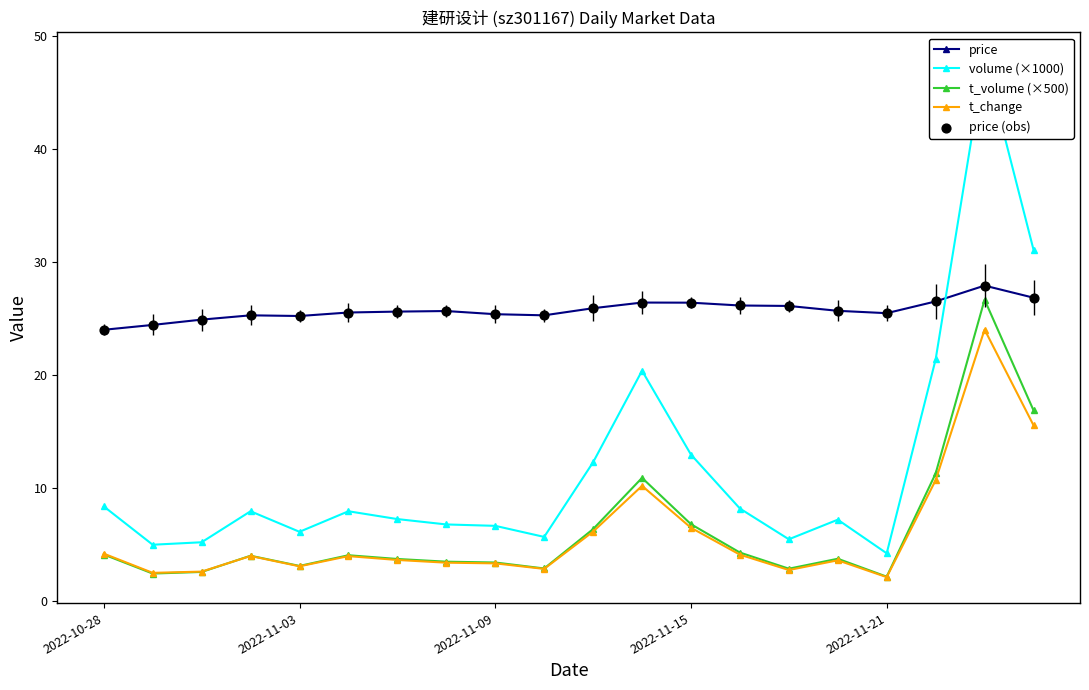

What are all the series names shown in the legend?

price, volume (×1000), t_volume (×500), t_change, price (obs)